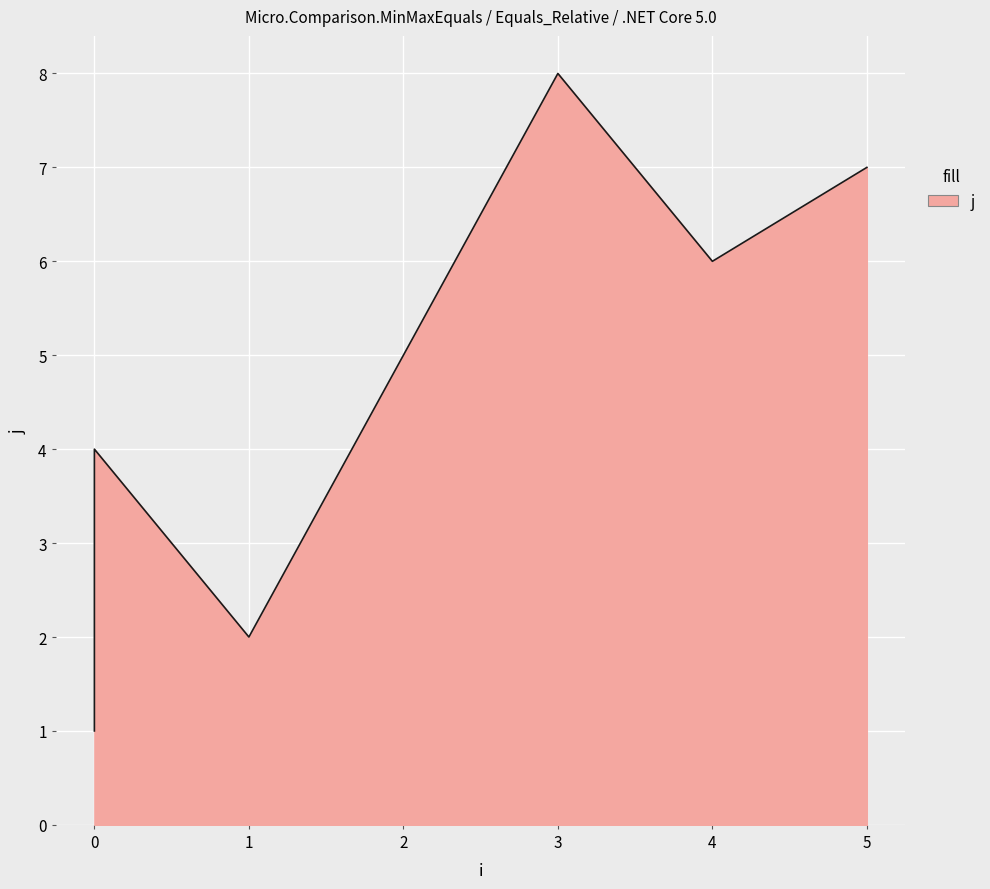

Is it true that the value at 2 is 5?

True